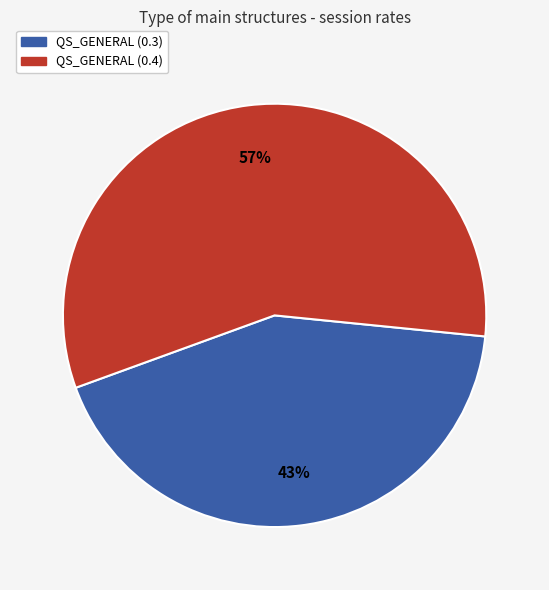

What is the smallest slice in the pie chart?

QS_GENERAL (0.3)